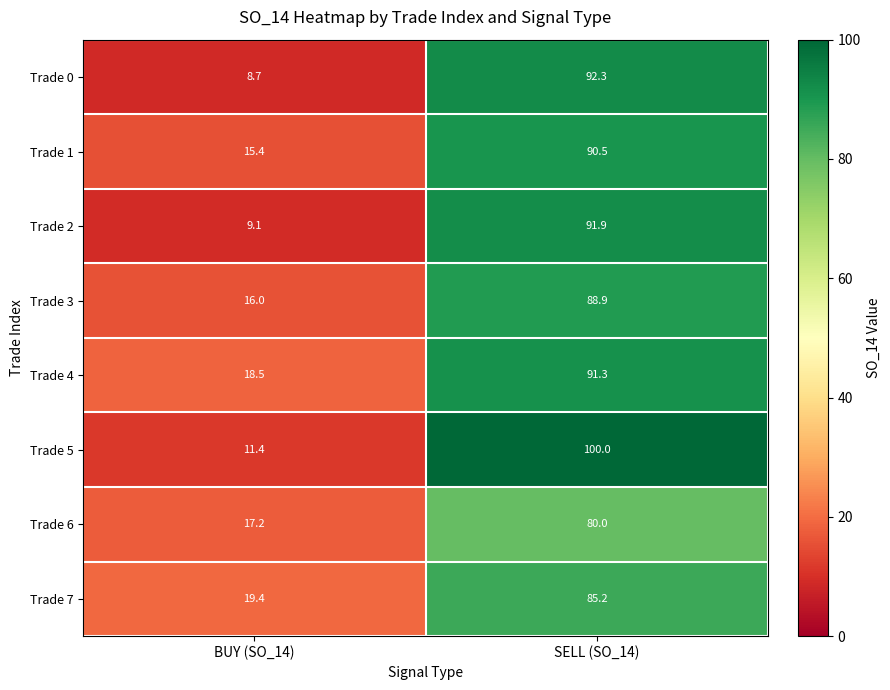

What is the minimum value shown in the chart?

8.7